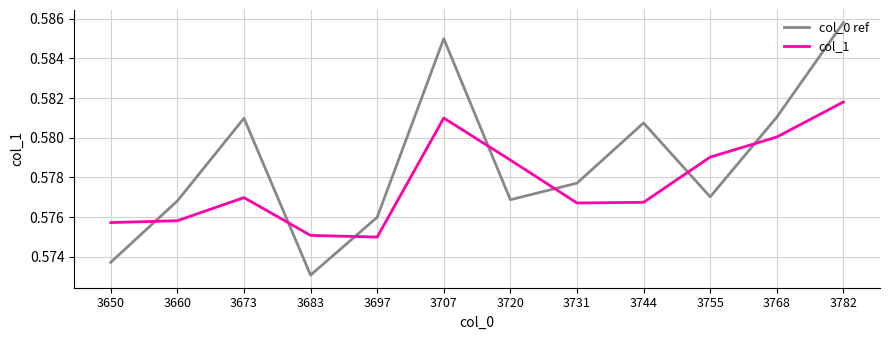

The value of col_0 ref at 3683 is 0.8. True or false?

False